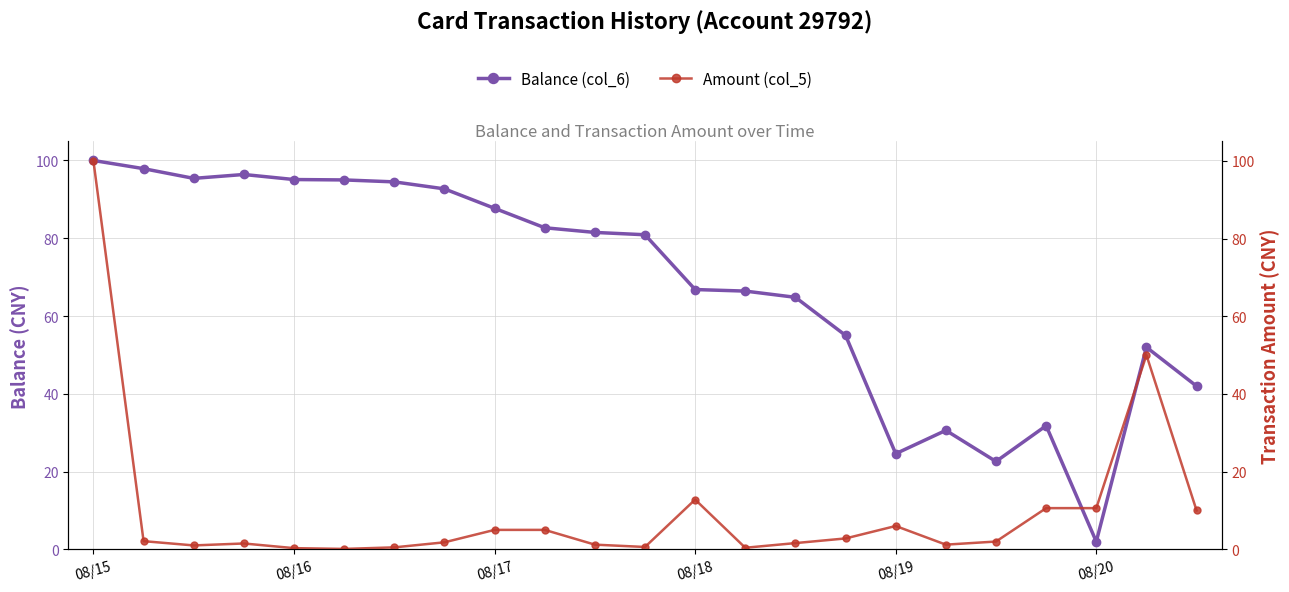

Reading left to right, list all the values displayed in this chart.

Balance (col_6): 100.0	97.9	95.4	96.4	95.1	95.0	94.5	92.7	87.7	82.7	81.5	80.9	66.8	66.4	64.8	55.0	24.6	30.6	22.6	31.8	2.0	52.0	42.0
Amount (col_5): 100.0	2.1	1.0	1.5	0.3	0.1	0.5	1.8	5.0	5.0	1.2	0.6	12.8	0.4	1.6	2.8	6.0	1.2	2.0	10.6	10.6	50.0	10.0